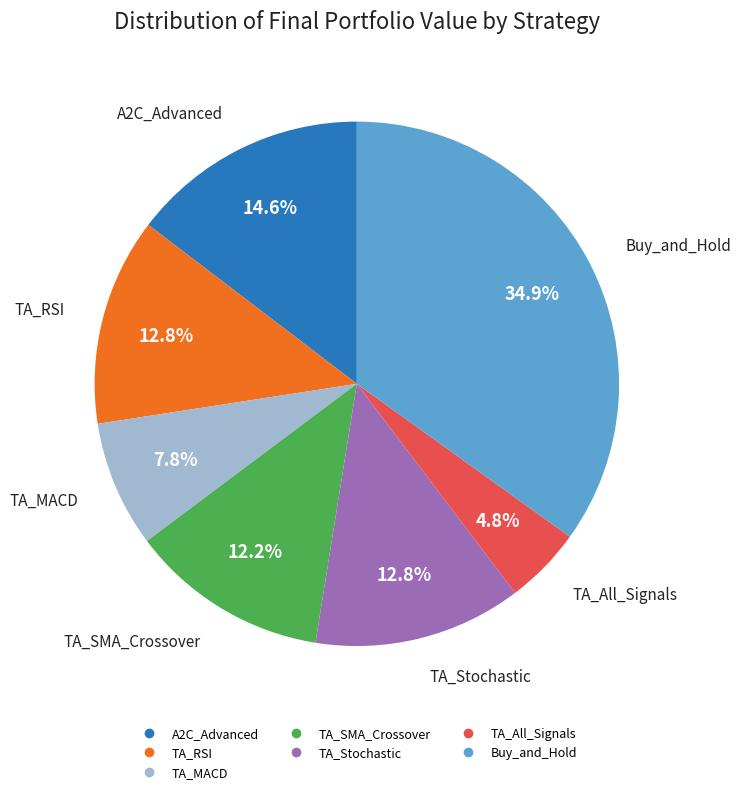

What percentage is the TA_RSI slice, to the nearest percent?

13%